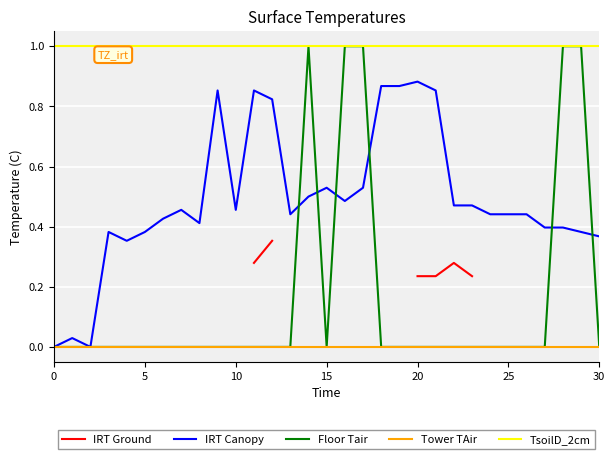

The value of Floor Tair at 30 is 0.4. True or false?

False